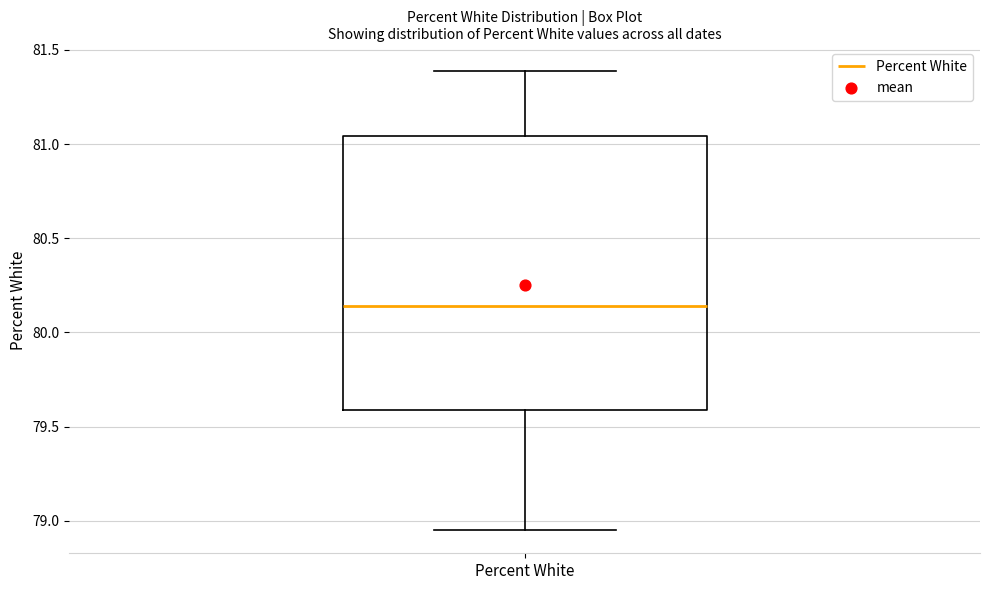

Where is the upper edge of the box for Percent White on the y-axis? The values are not printed on the chart, so give them approximately, as read against the axis.

81.05